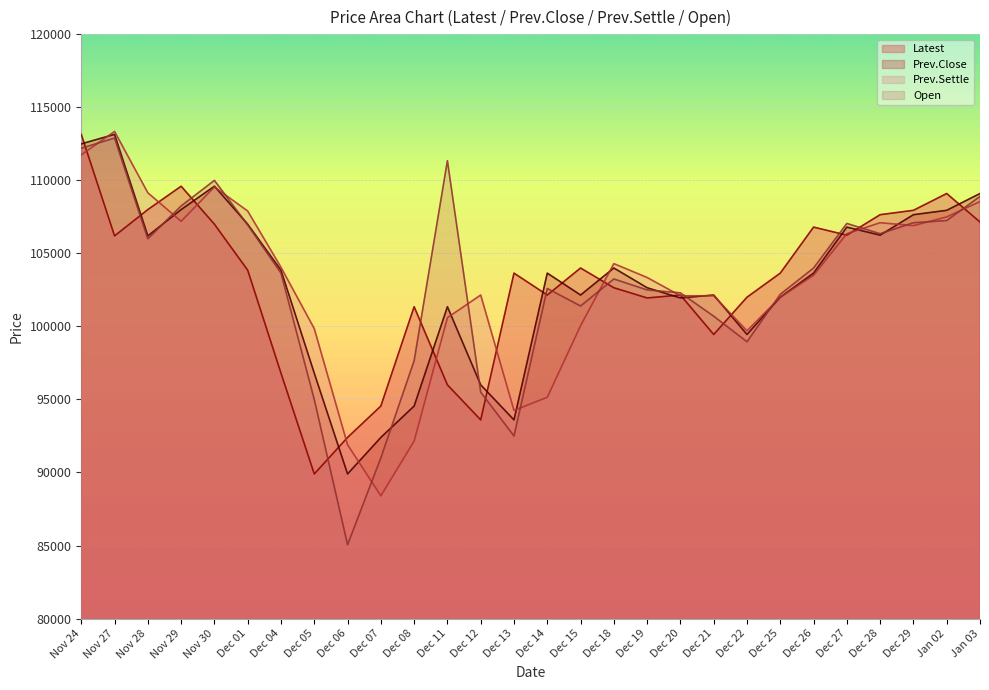

List the series in order of their overall mean, highest first.

Prev.Close, Open, Prev.Settle, Latest